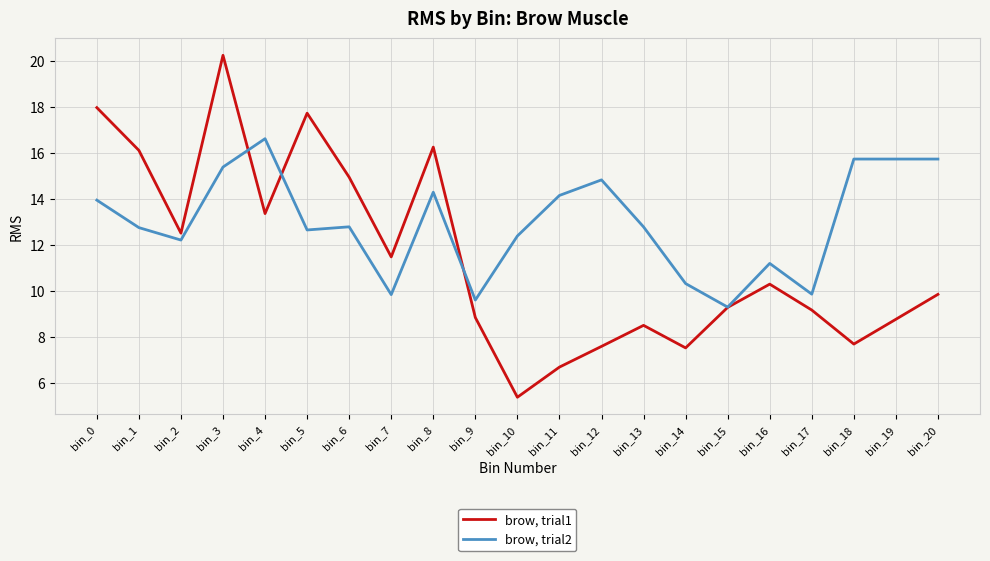

Rank the series by their maximum value, from lowest to highest.

brow, trial2, brow, trial1